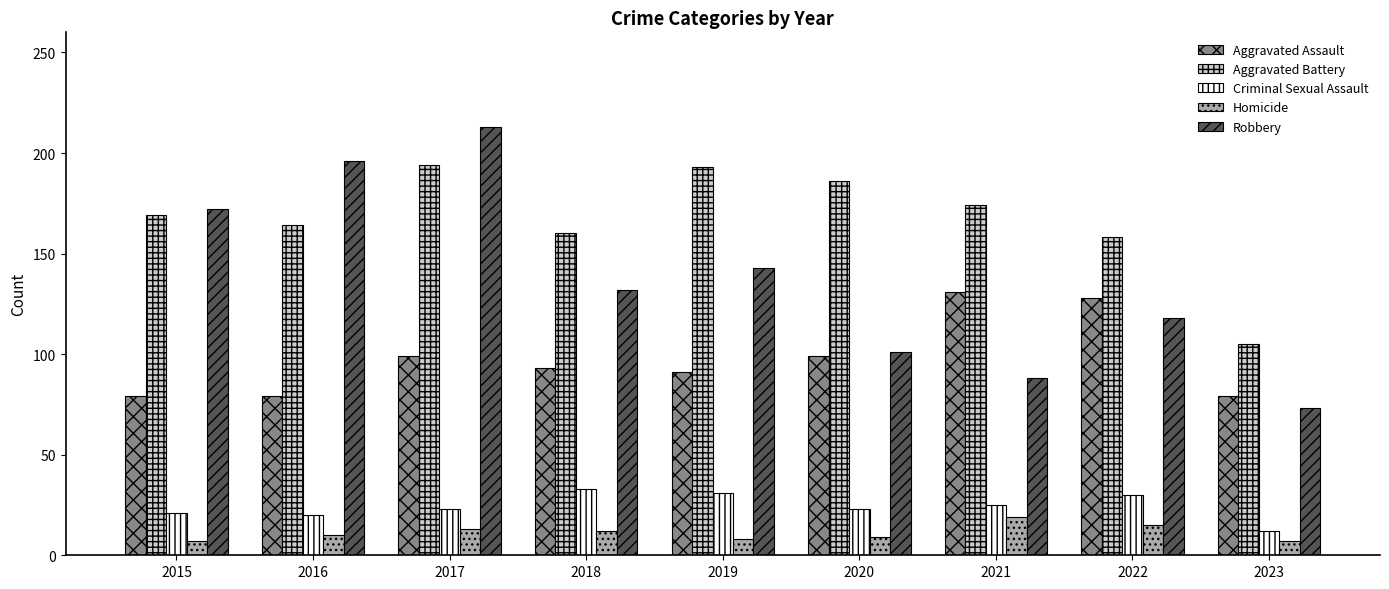

At which category does the chart reach its peak across all series?

2017